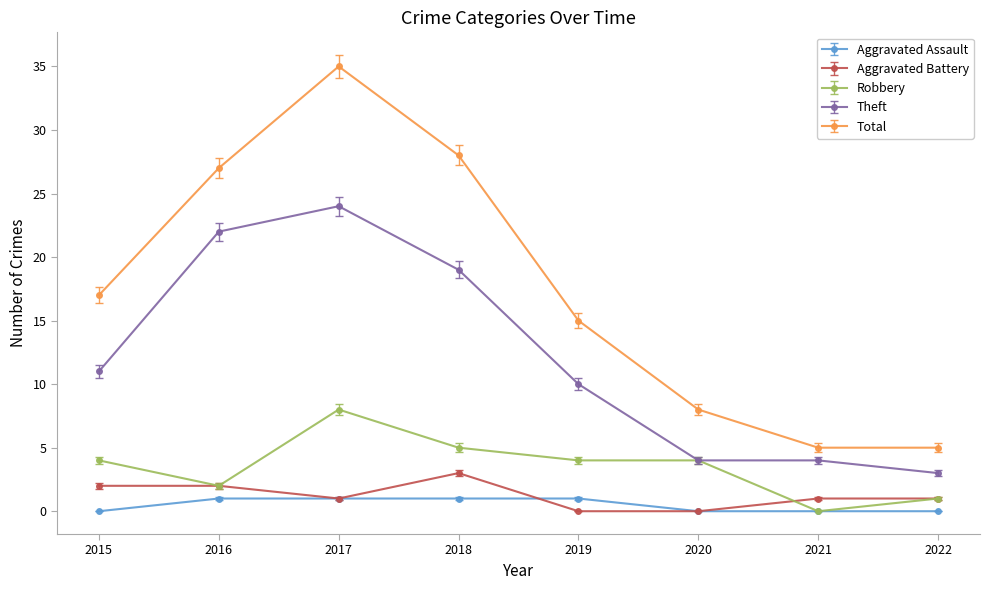

List the series in order of their peak value, lowest first.

Aggravated Assault, Aggravated Battery, Robbery, Theft, Total